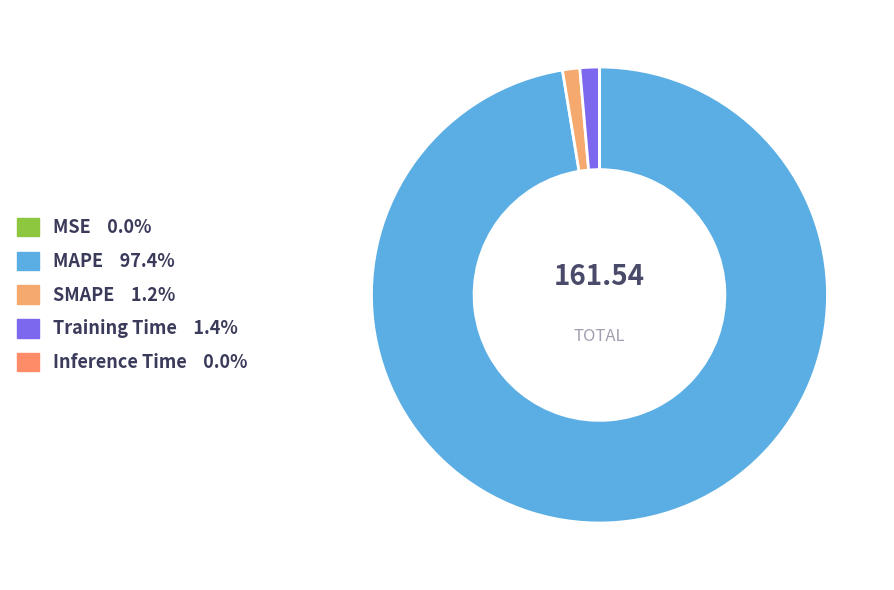

Is it true that Training Time is 15% of the pie?

False